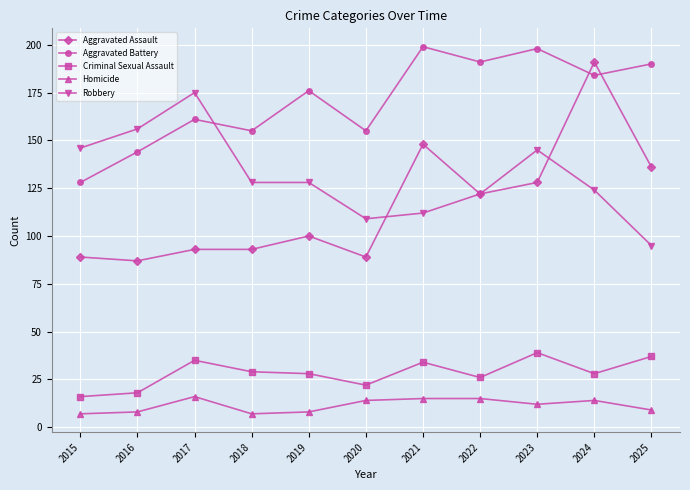

What is the value of the Criminal Sexual Assault point at the 5th from the left?

28